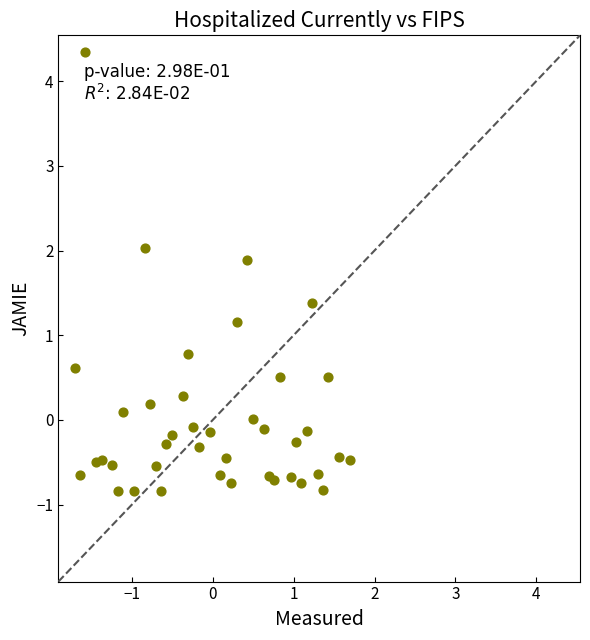

What is the range of Y values (max minus min)?

5.2